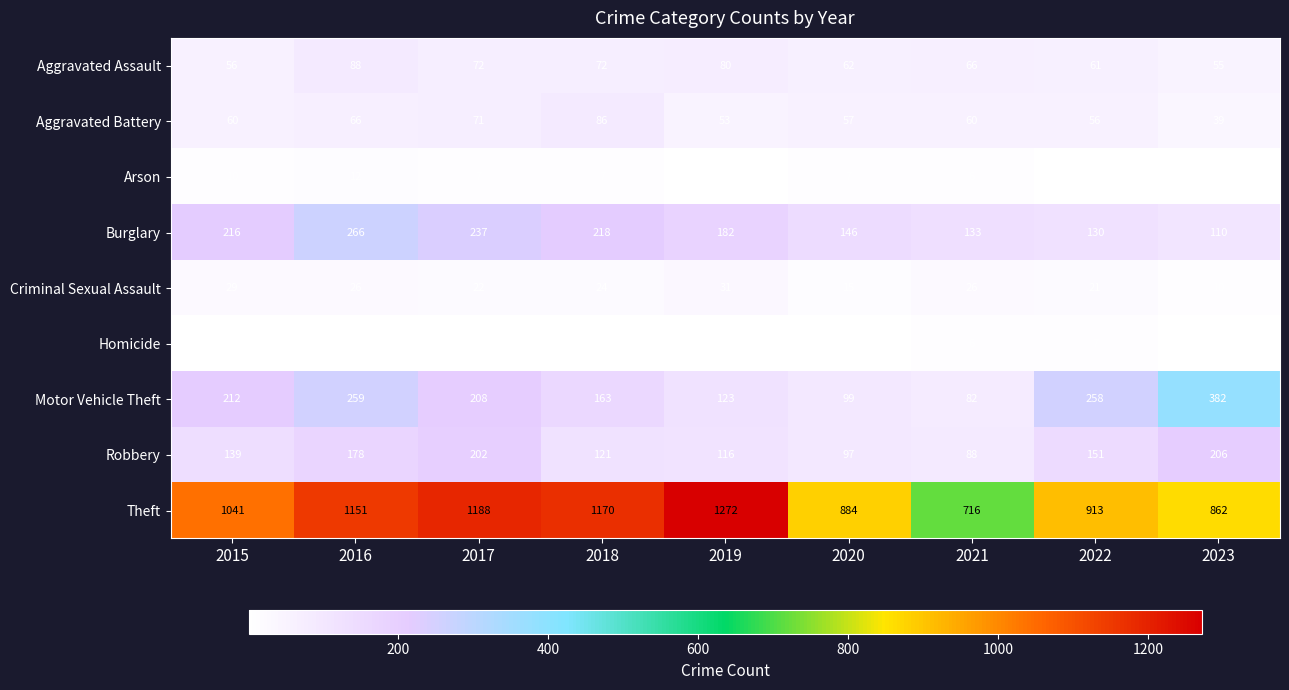

What is the total value across all series at 2016?

2050